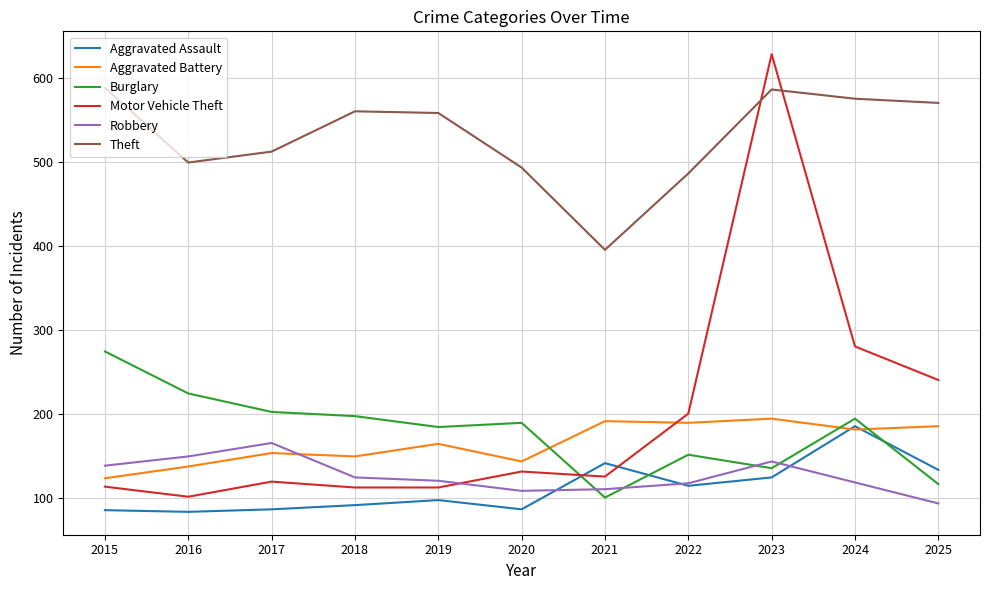

What is the greatest value displayed?

628